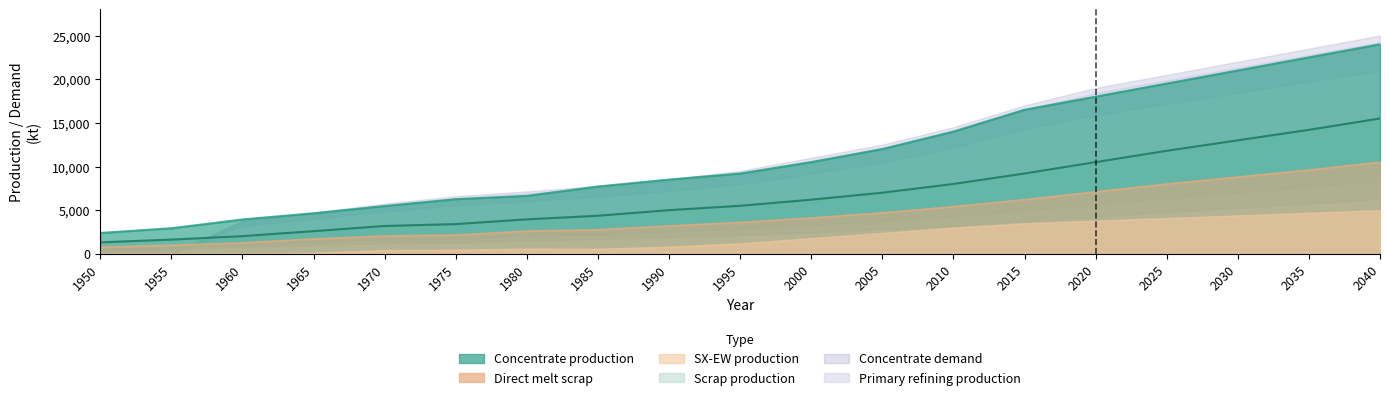

At which label does Direct melt scrap first exceed 3600?

2000